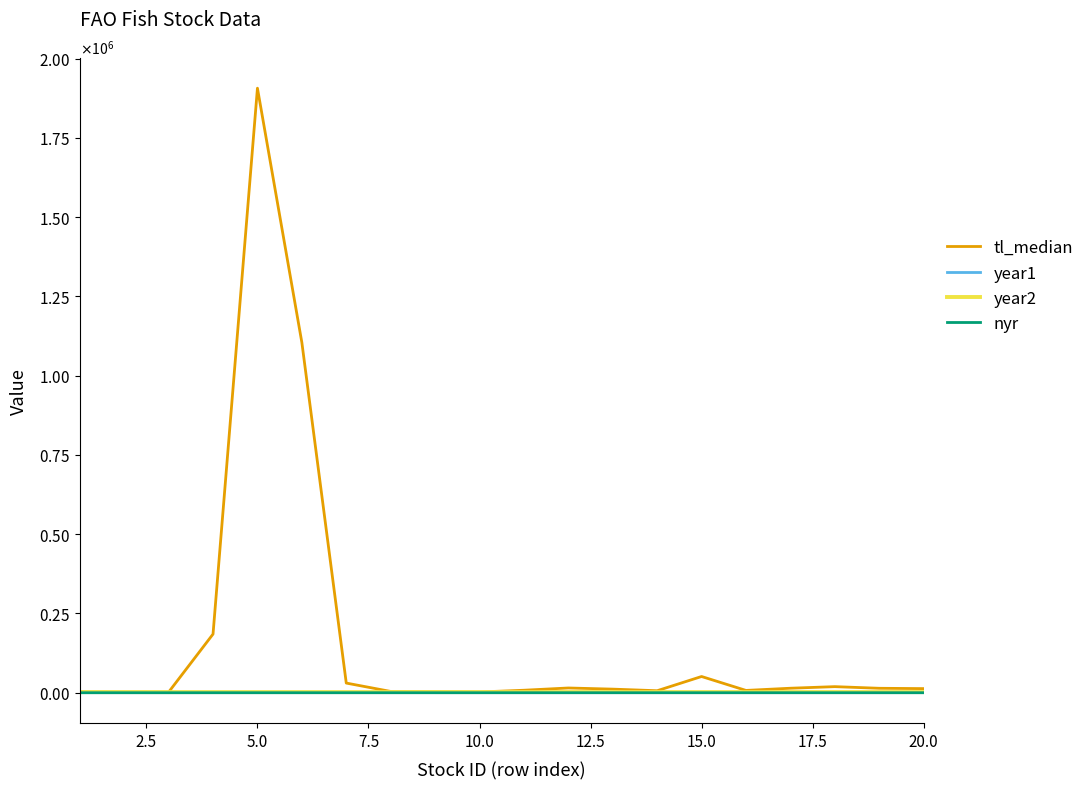

At how many categories does at least one series exceed 1038208?

2